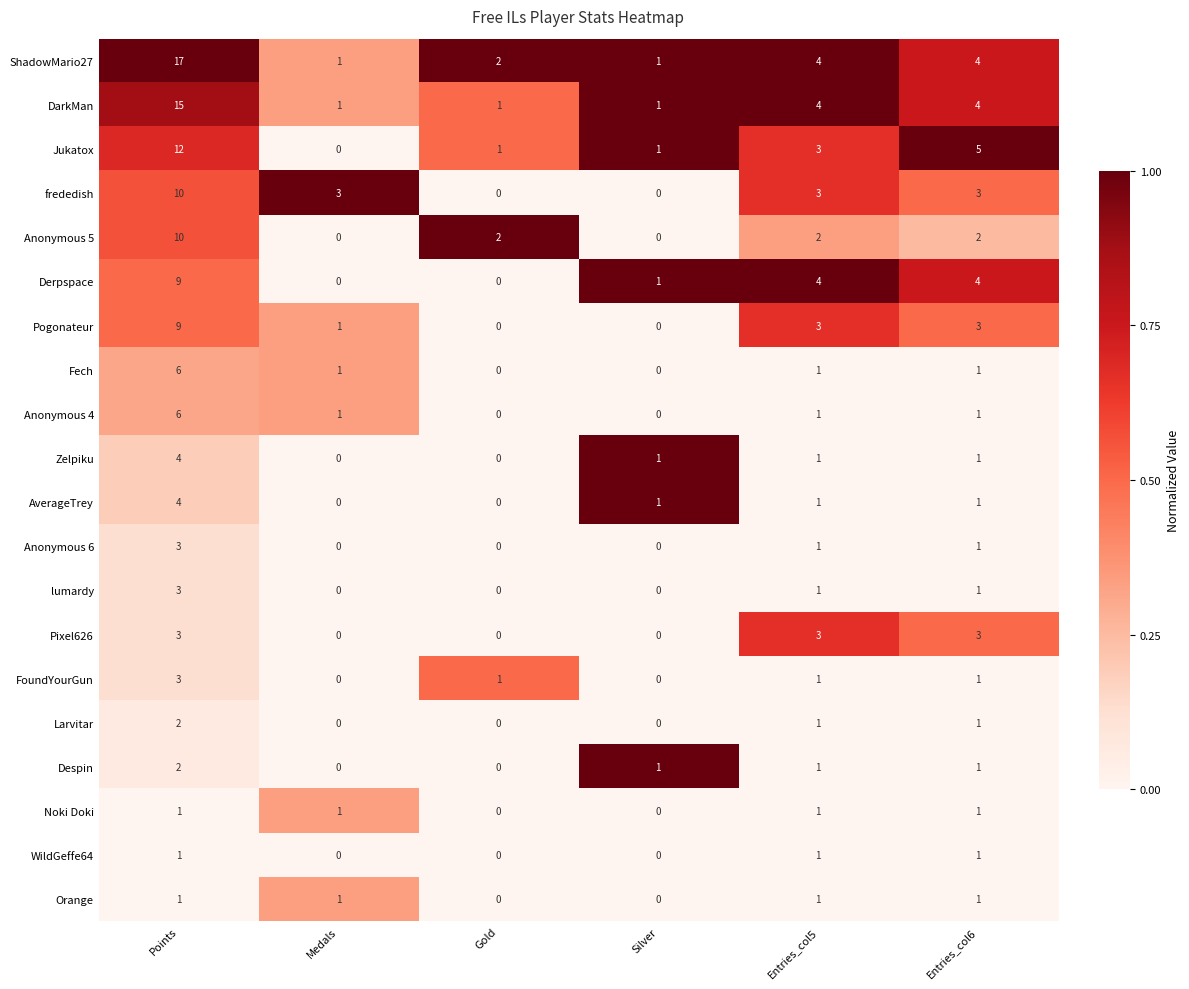

What is the spread (max minus min) of values at Medals?

3